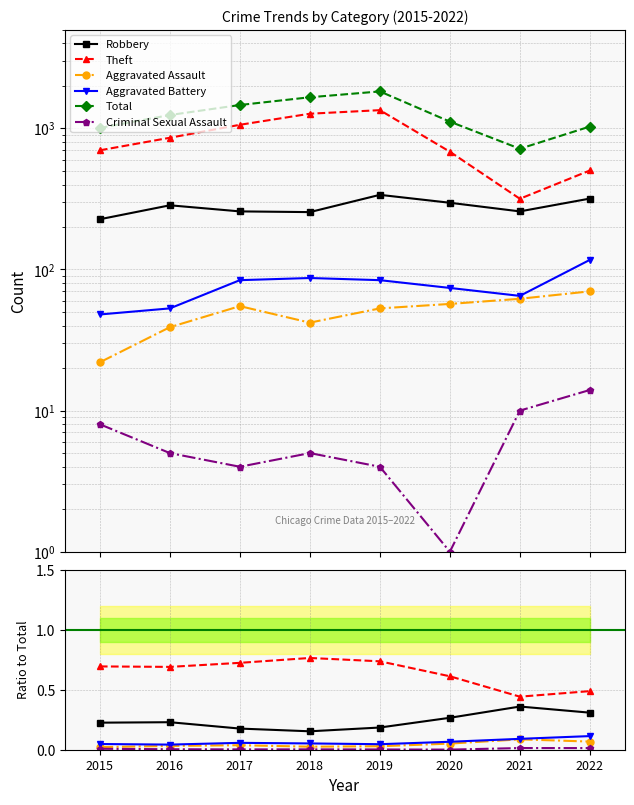

Does the chart have visible grid lines?

Yes